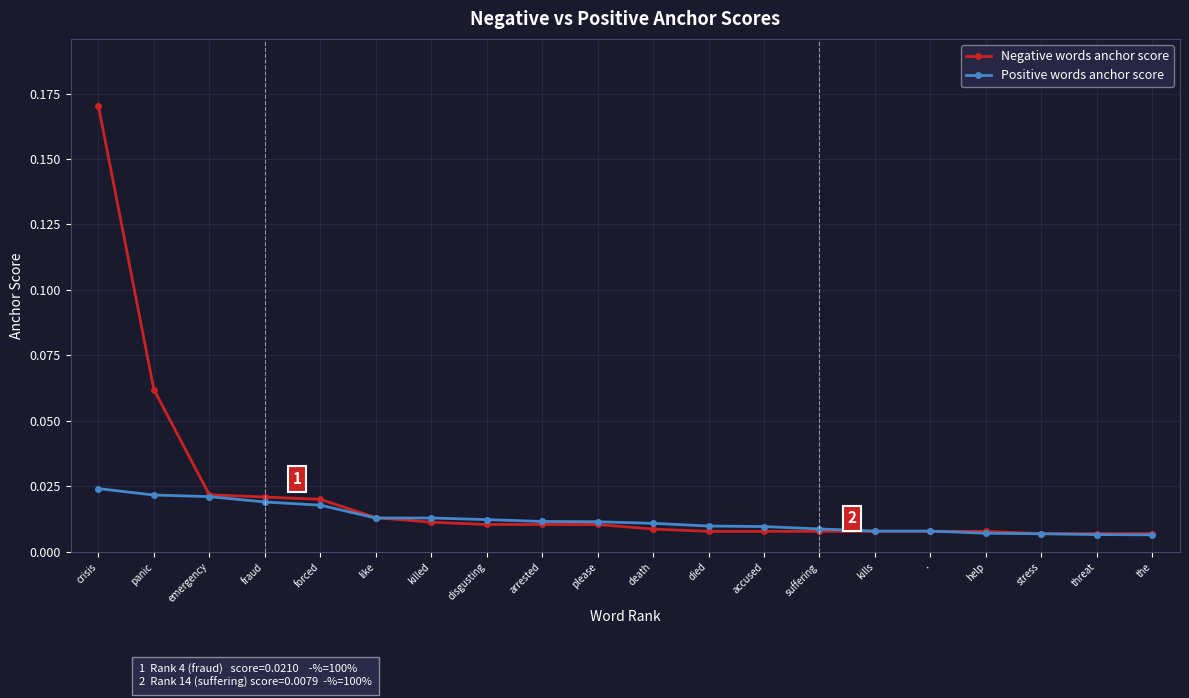

What position from the left is accused?

13